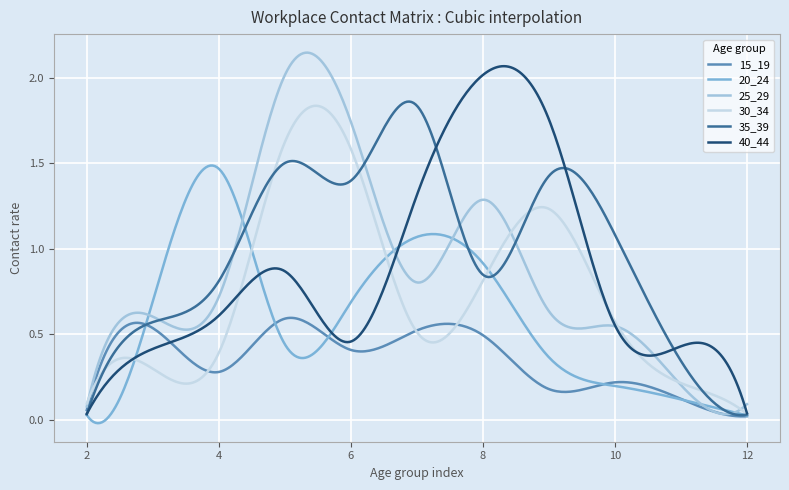

Which series has the largest total across all categories?

35_39